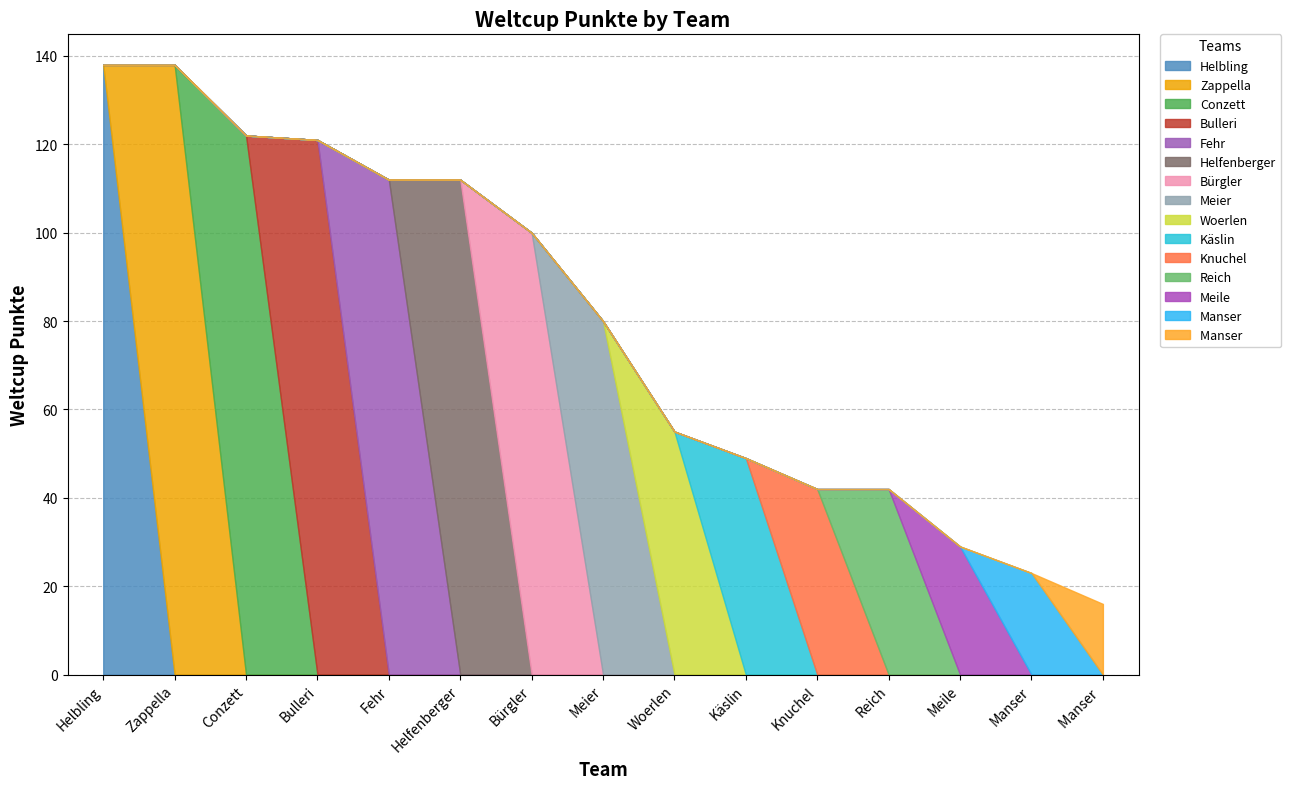

Is it true that the value at Conzett is 201?

False